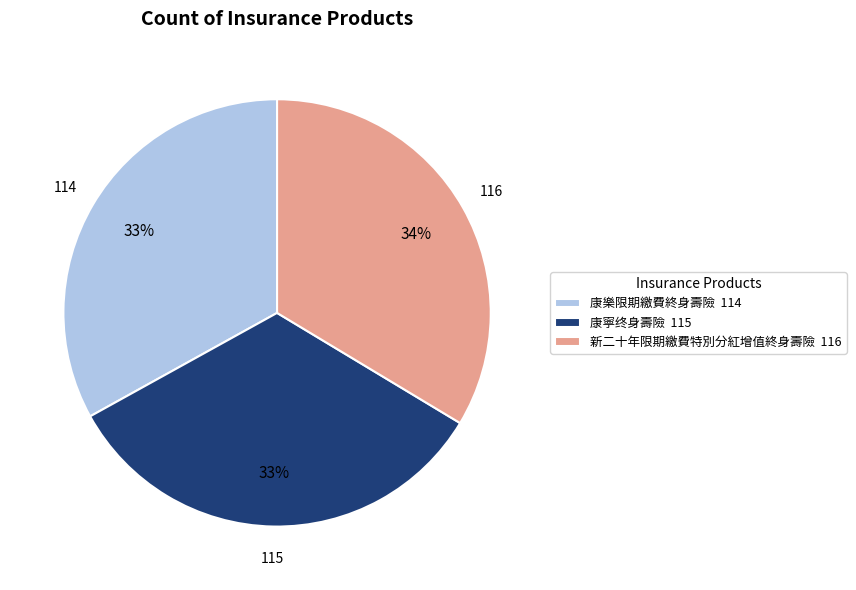

Count the number of slices in the pie.

3